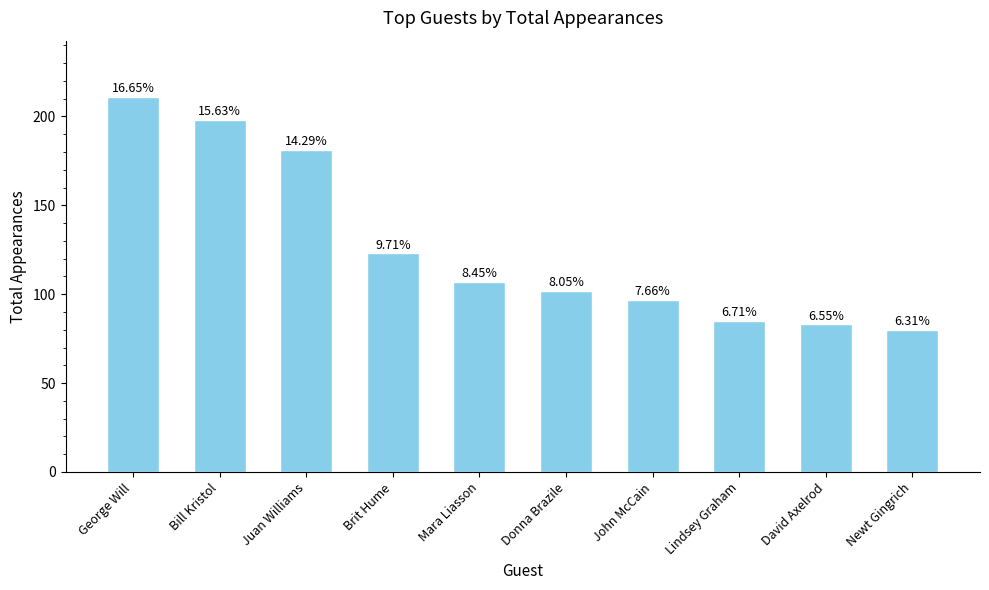

How many bars are there in total?

10